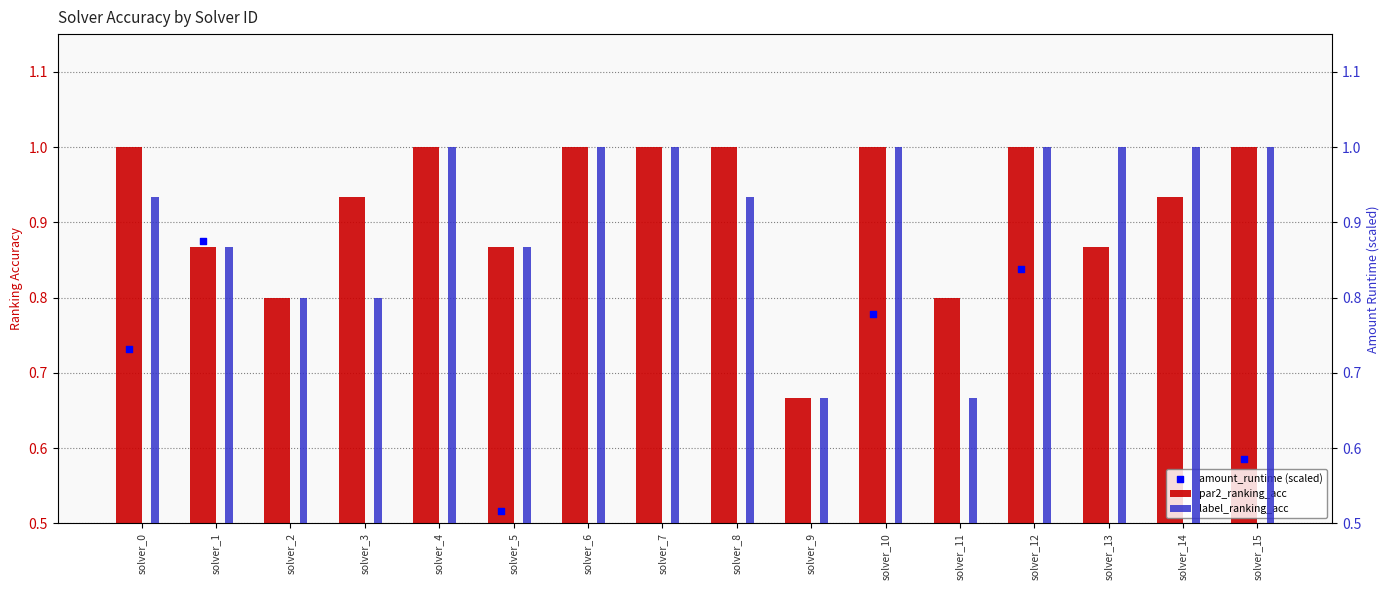

What is the total value across all series at solver_8?

2.2